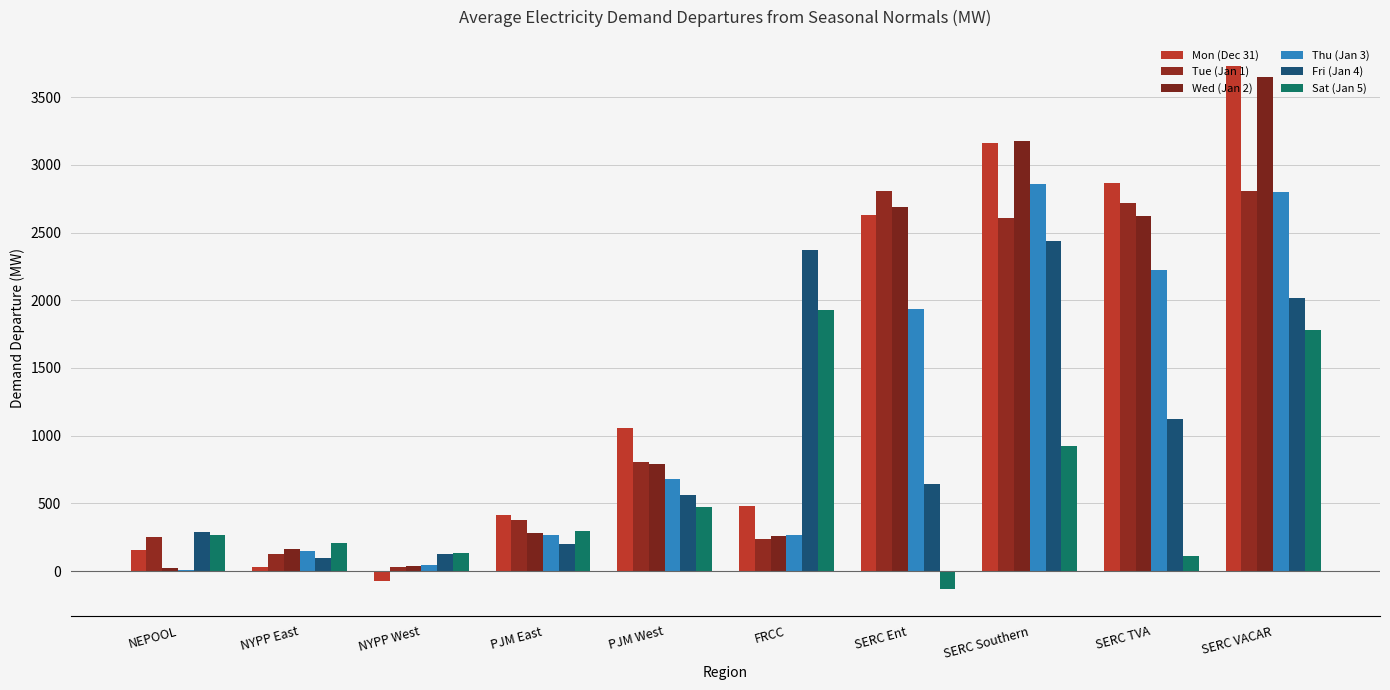

What is the sum of the Thu (Jan 3) values at FRCC and NYPP West?

313.8